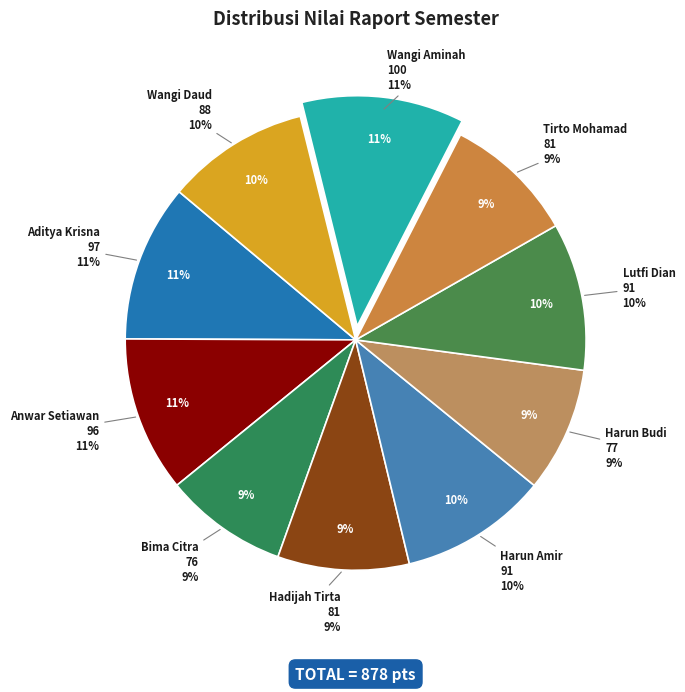

To the nearest percent, what portion does Harun Amir represent?

10%